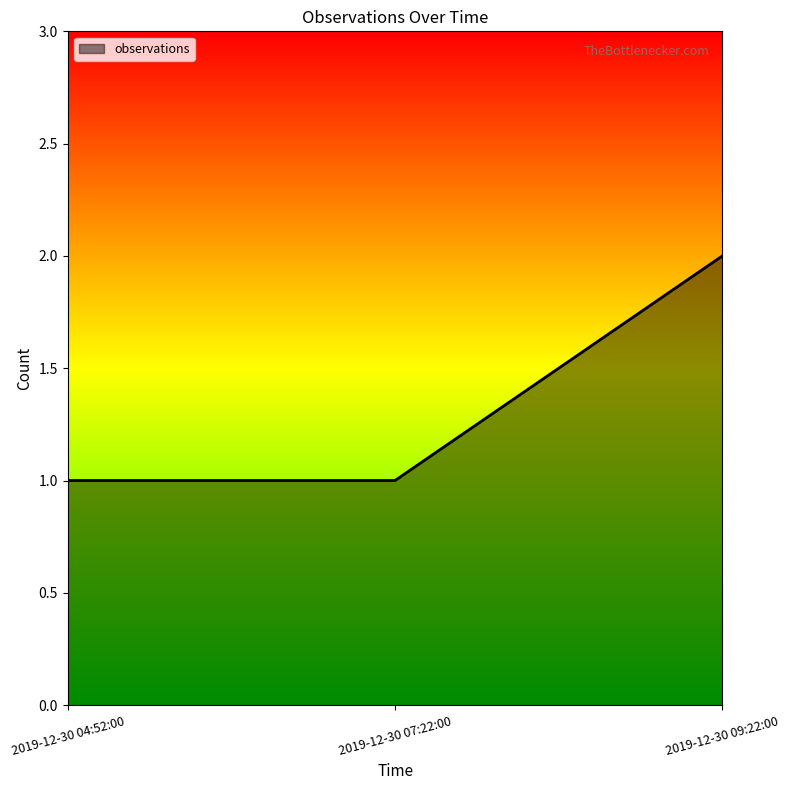

Is it true that the value at 2019-12-30 04:52:00 is 1?

True